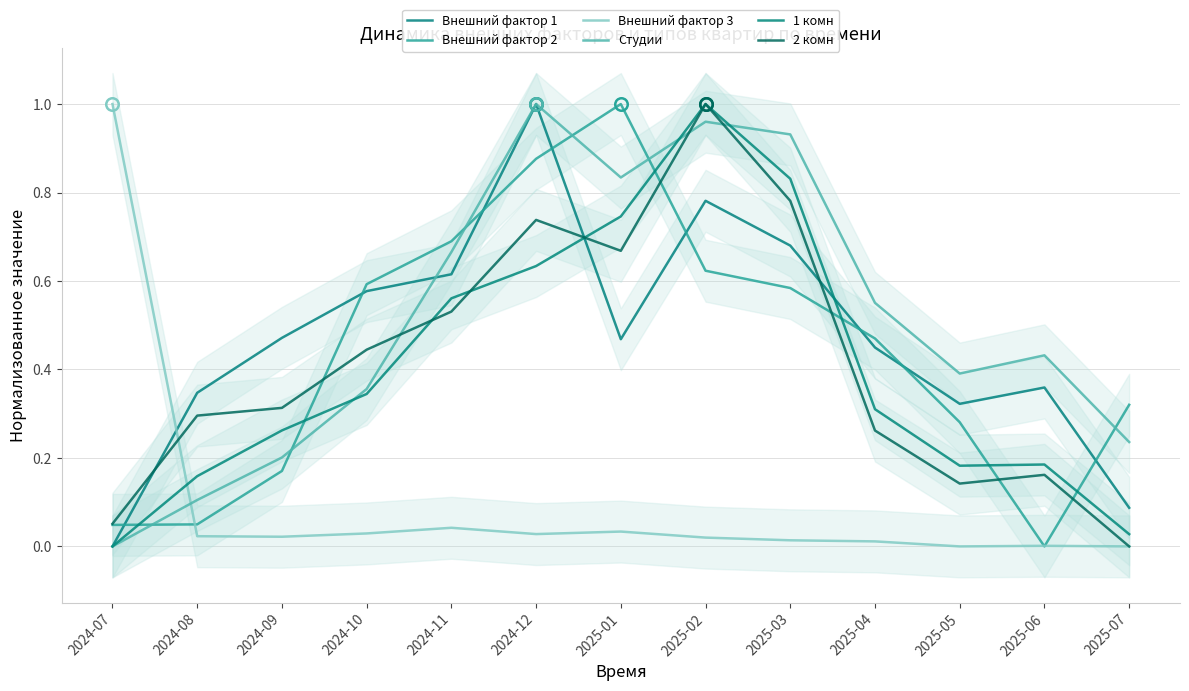

Rank the series at 2025-05 from lowest to highest value.

Внешний фактор 3, 2 комн, 1 комн, Внешний фактор 2, Внешний фактор 1, Студии